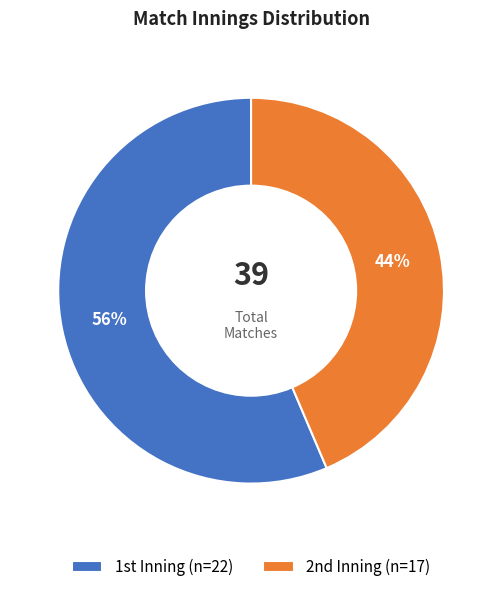

Rank the categories by value from highest to lowest.

1st, 2nd